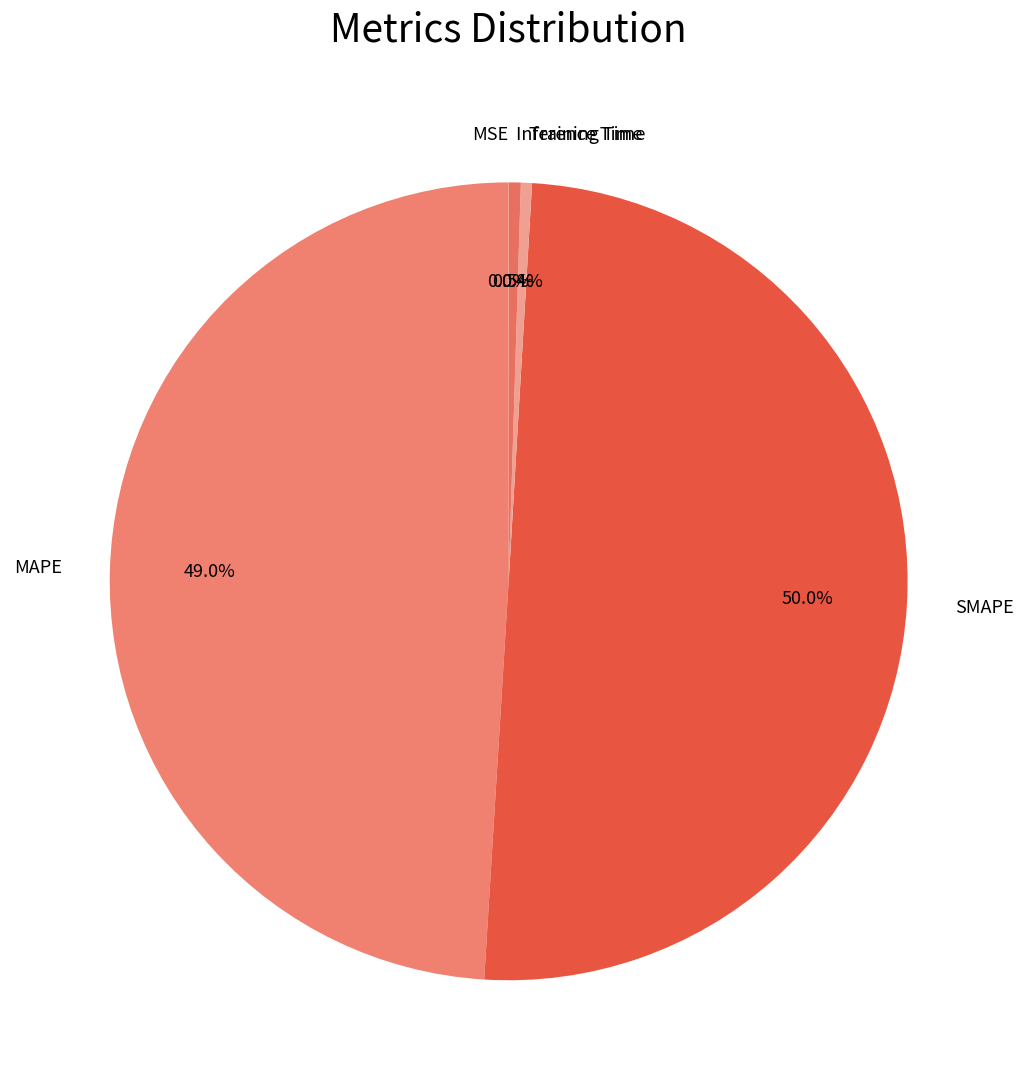

Do MAPE and SMAPE together represent more than half of the pie?

Yes